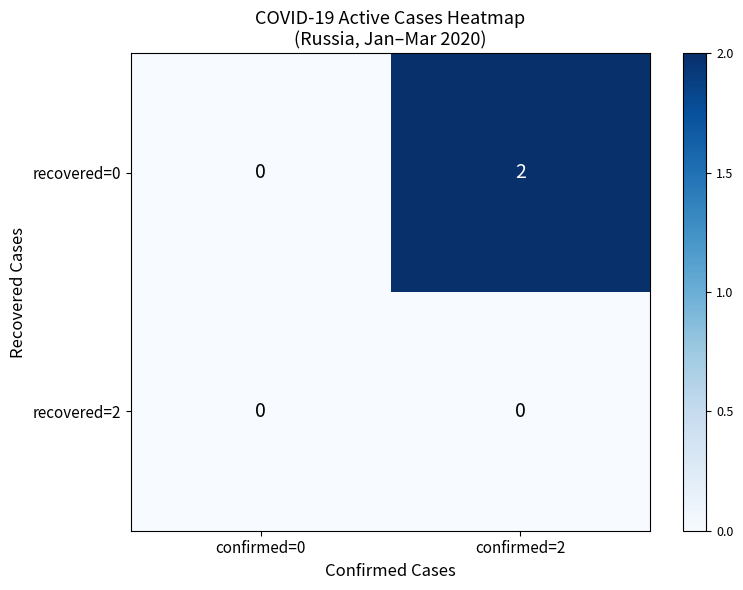

Rank the series by their maximum value, from highest to lowest.

recovered=0, recovered=2